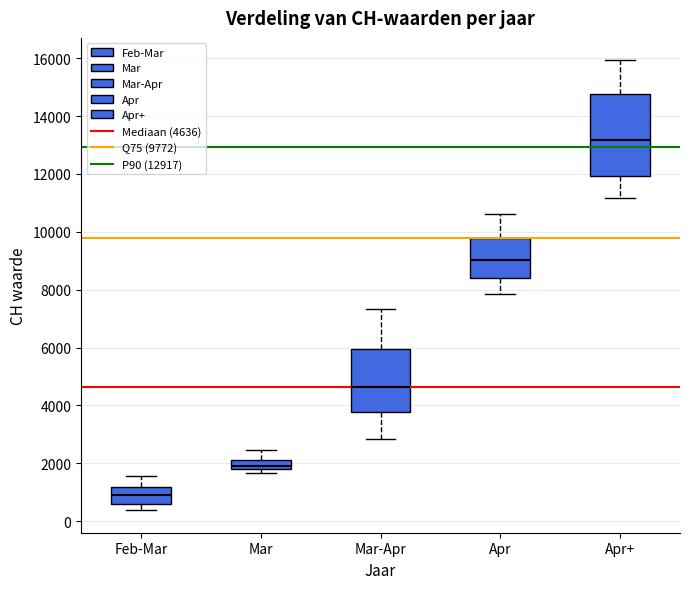

Reading left to right, transcribe this box plot: for each box, give where its median line is, the range the box spans, and where its two whiskers end, as read against the y-axis. The values are not printed on the chart, so give them approximately, as read against the axis.

Feb-Mar: median 1000, box 600 to 1200, whiskers 400 to 1600
Mar: median 2000 (inside the box), box 1800 to 2000, whiskers 1600 to 2400
Mar-Apr: median 4600, box 3800 to 6000, whiskers 2800 to 7400
Apr: median 9000, box 8400 to 9800, whiskers 7800 to 10600
Apr+: median 13200, box 12000 to 14800, whiskers 11200 to 16000